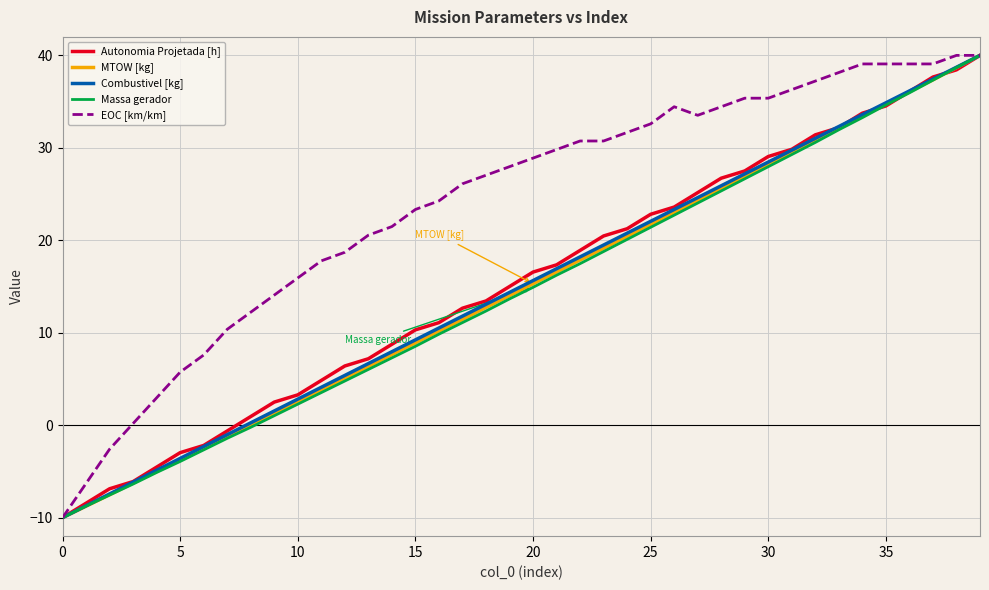

Count the number of data series in this chart.

5